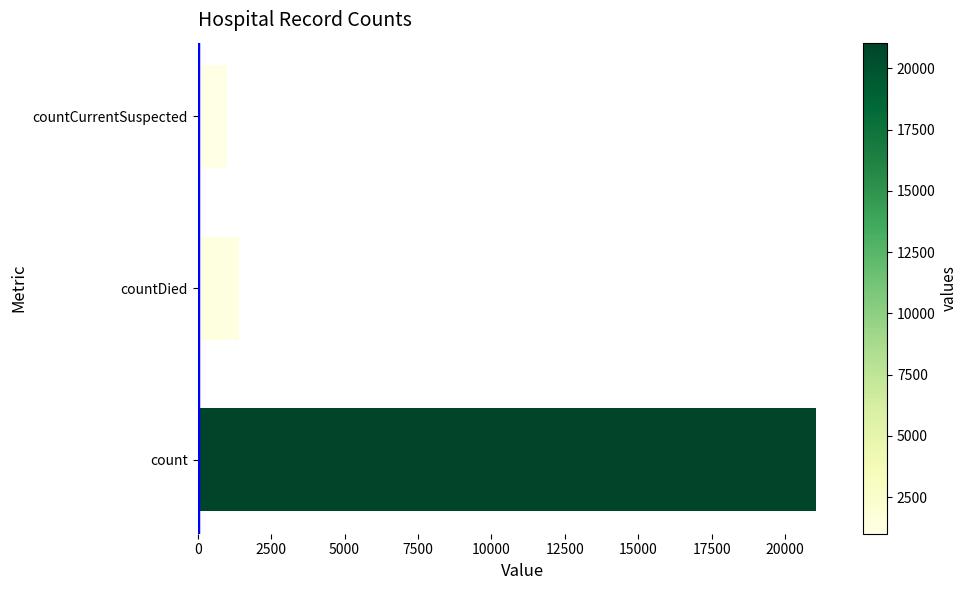

Rank the categories by value from lowest to highest.

countCurrentSuspected, countDied, count